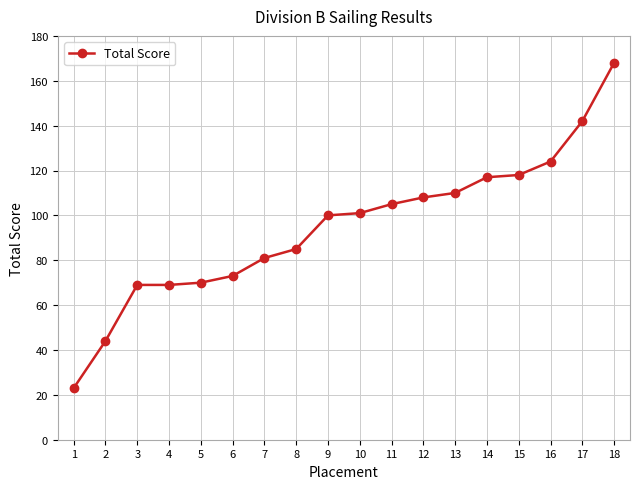

Is it true that the value at 14 is 39?

False